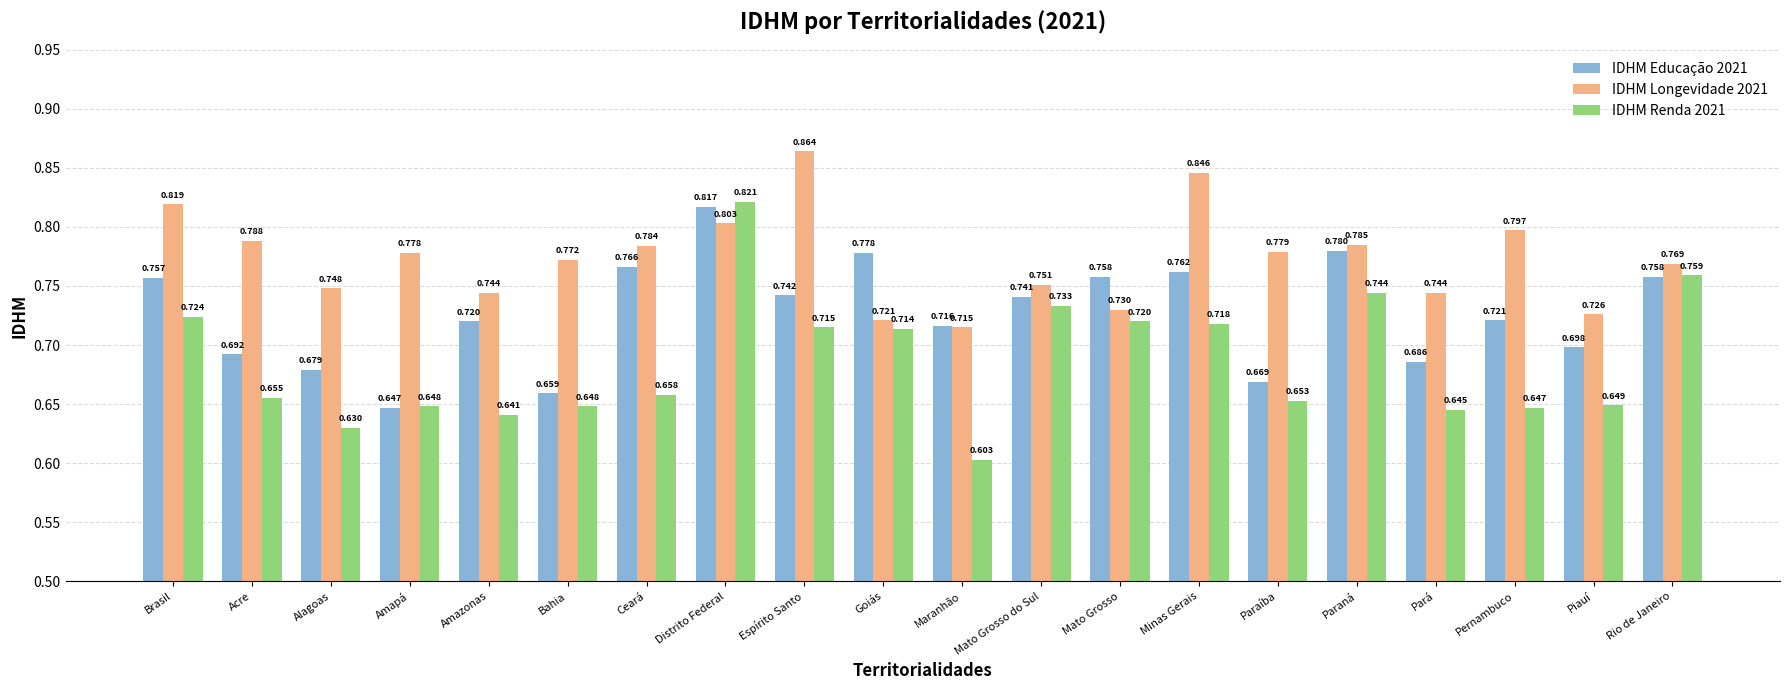

Rank the series by their average value, from lowest to highest.

IDHM Renda 2021, IDHM Educação 2021, IDHM Longevidade 2021